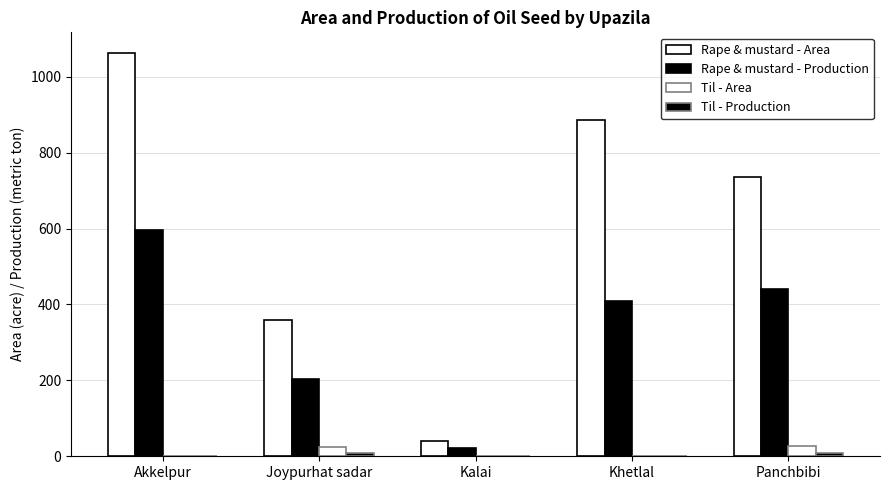

What is the average value of the Til - Area series?

10